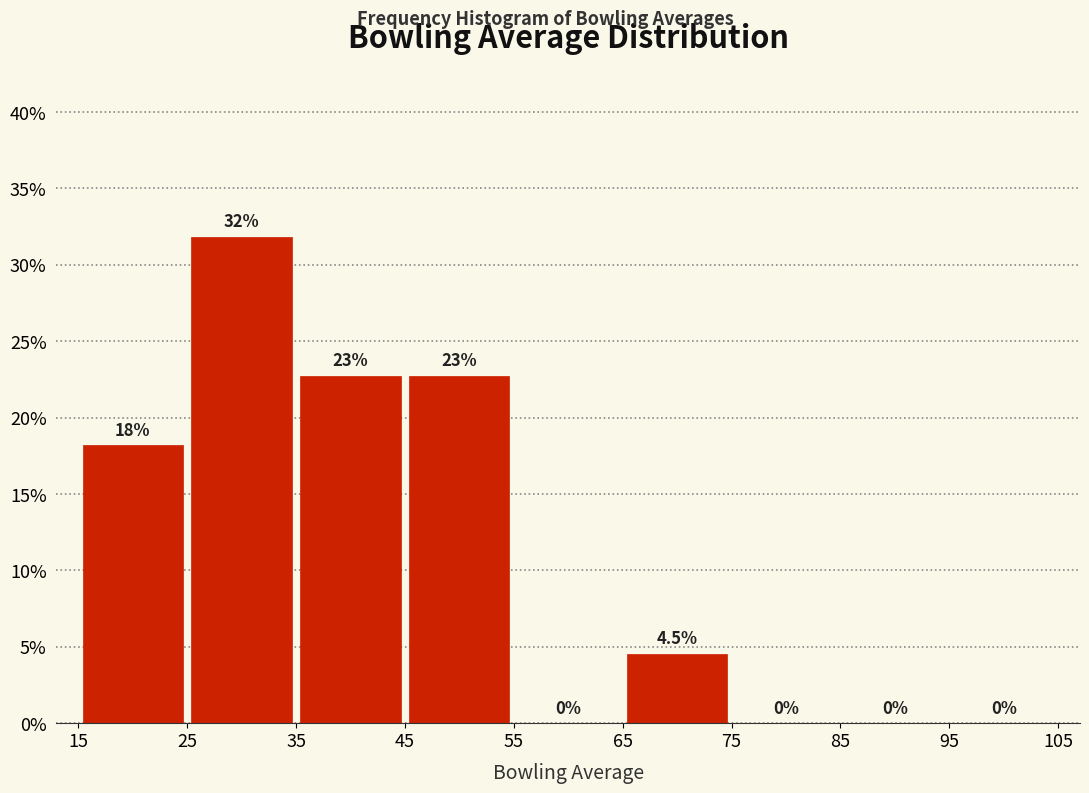

Which range on the x-axis has the tallest bar?

25 to 35